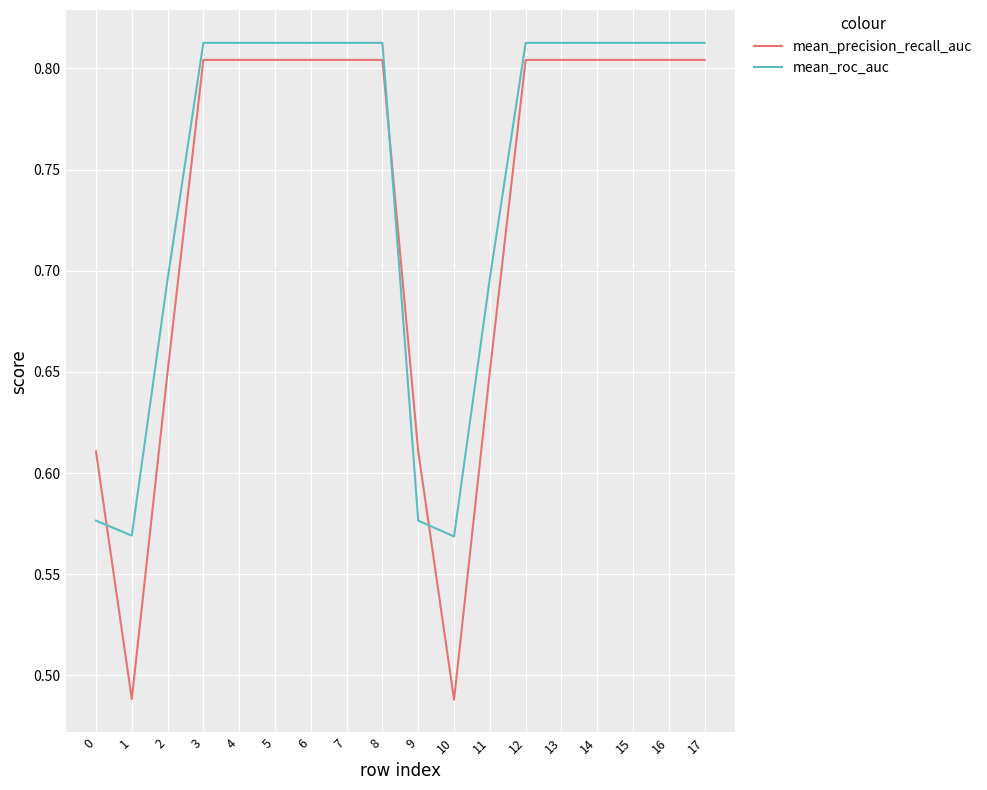

How many intersections are there between mean_precision_recall_auc and mean_roc_auc?

3